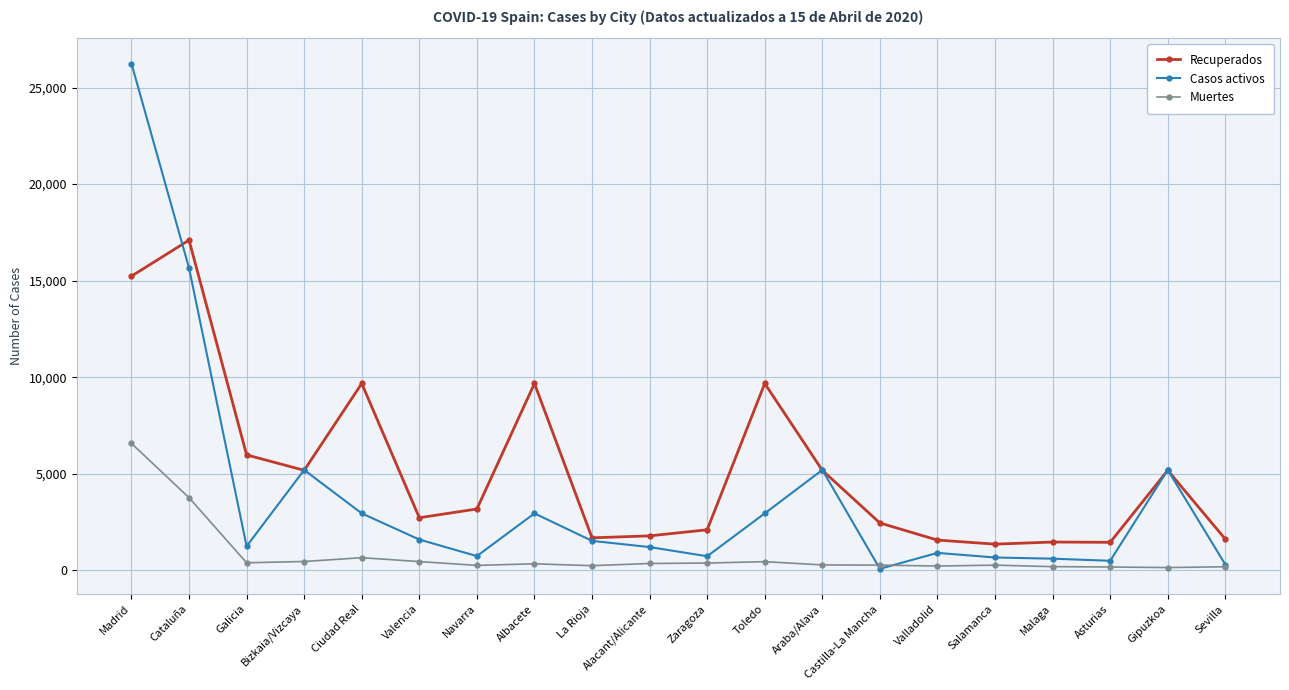

Which series has the widest spread of values?

Casos activos